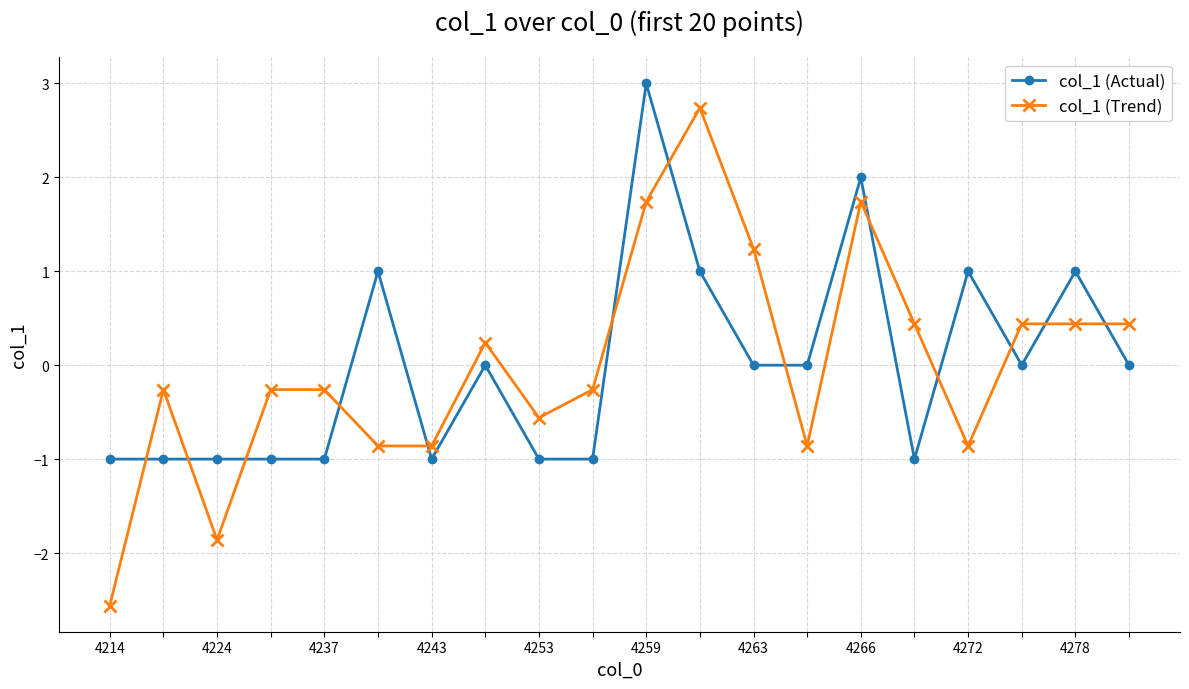

True or false: col_1 (Actual) has more than 0 points higher than both neighbors.

True